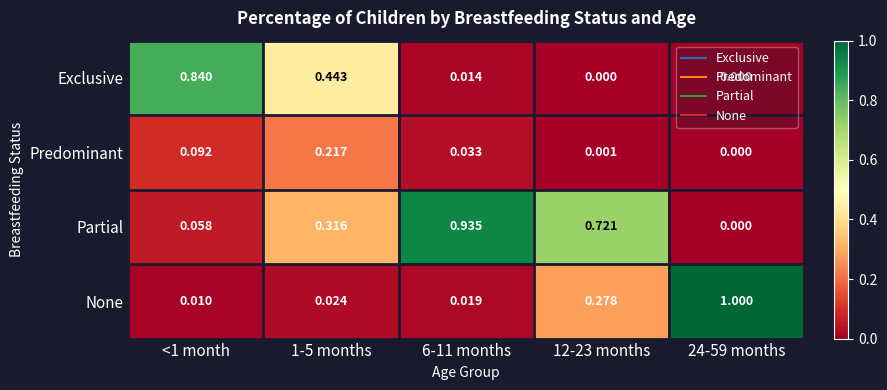

List the series in order of their peak value, lowest first.

Predominant, Exclusive, Partial, None